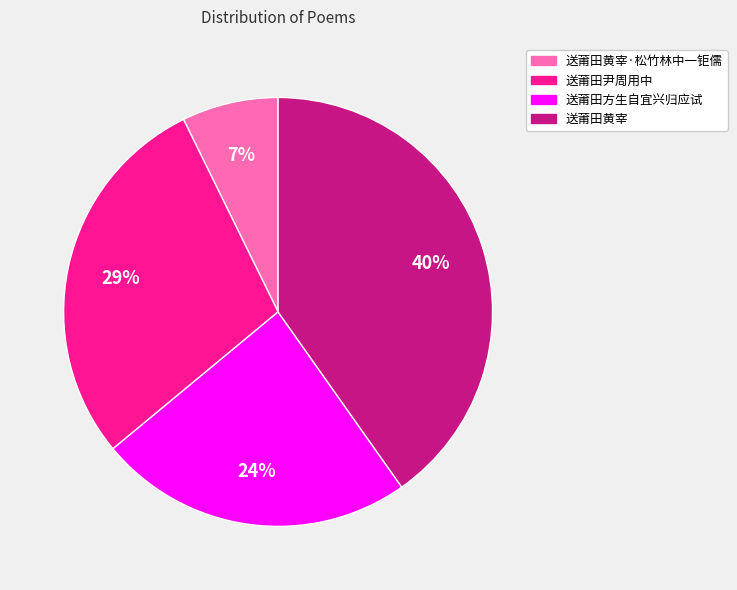

How many slices are in this pie chart?

4